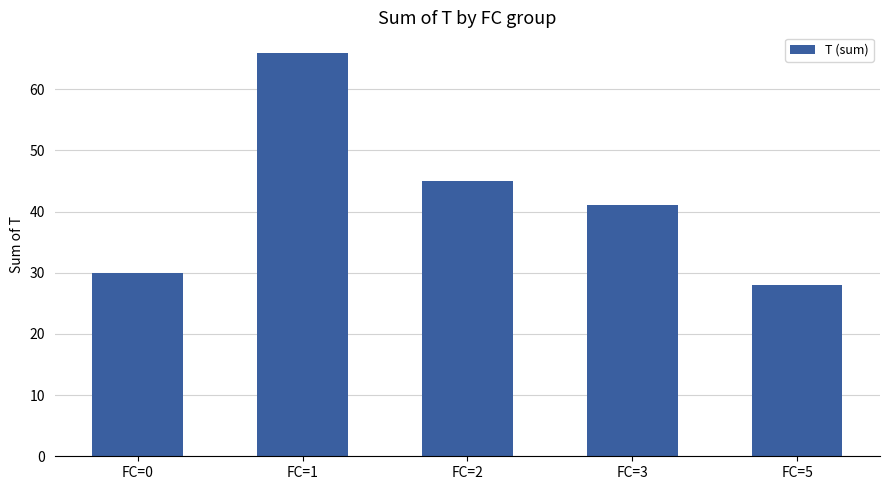

What is the difference between the second highest and minimum values?

17